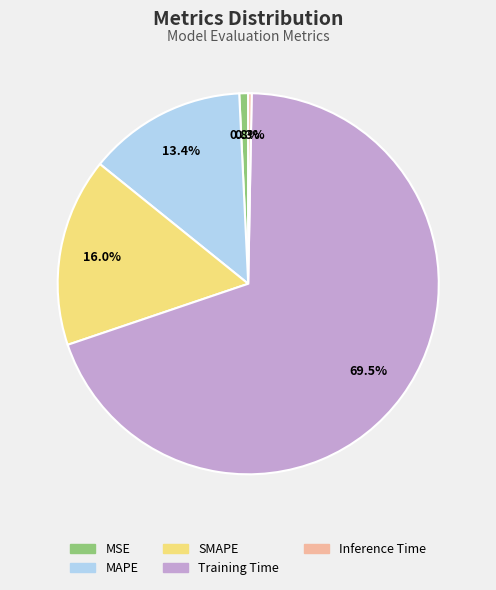

Combined, what portion of the pie is SMAPE and MSE?

16.8%